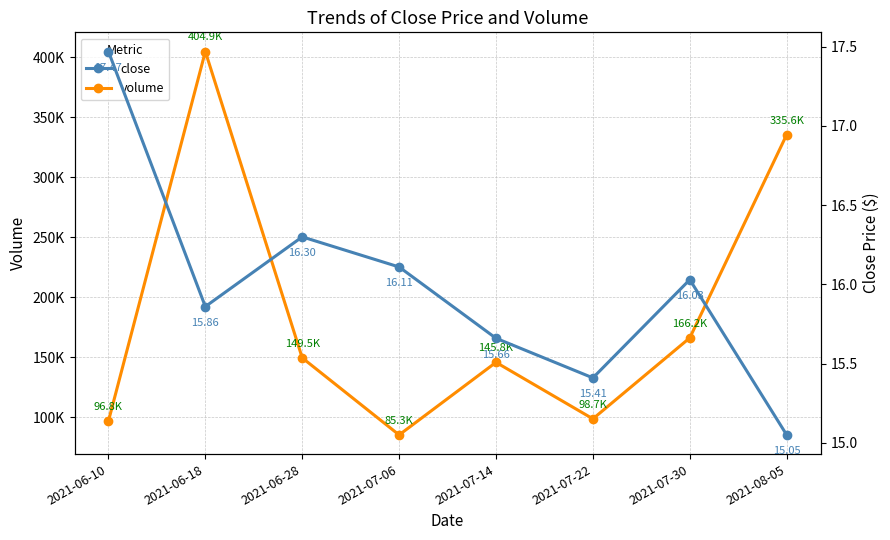

What is the average value of the close series?

16.0